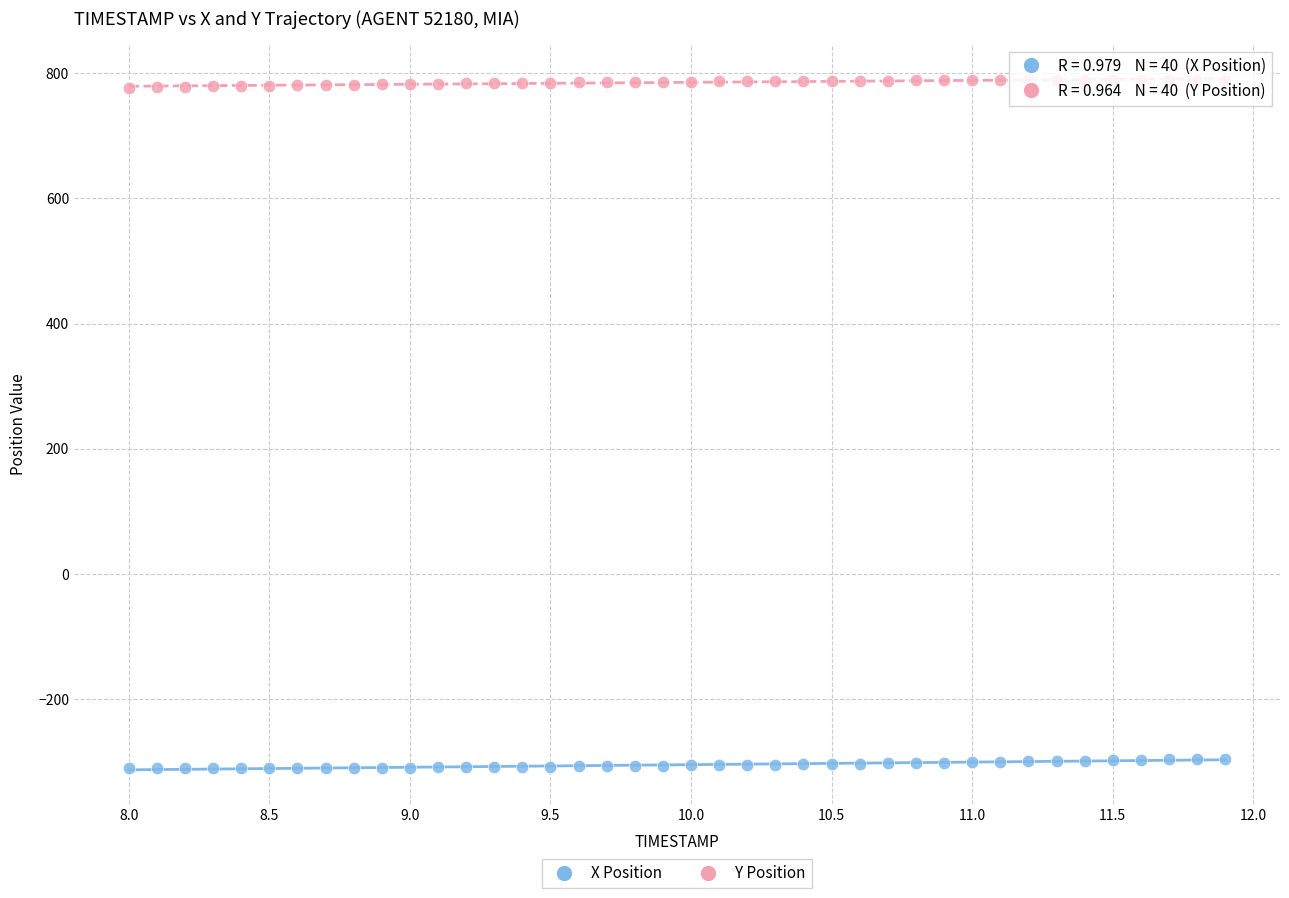

Which series contains the highest Y value?

Y Position